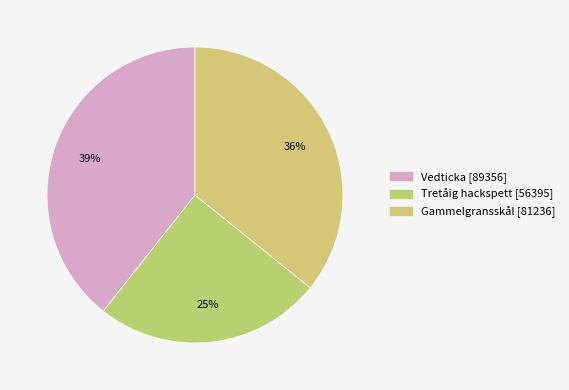

How many segments does this pie chart have?

3